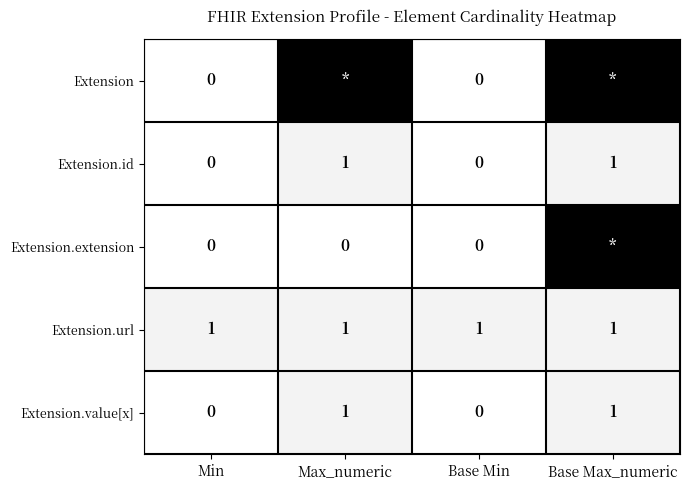

Between Base Min and Base Max_numeric, which is larger?

Base Max_numeric